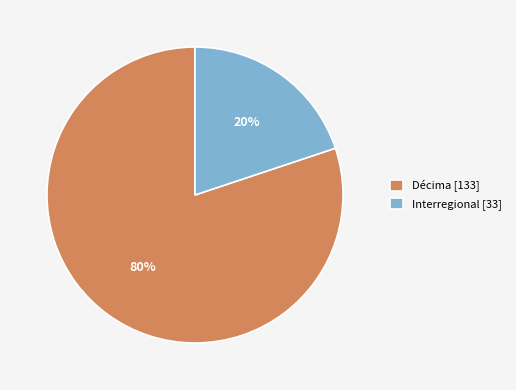

Which category accounts for the majority?

Décima